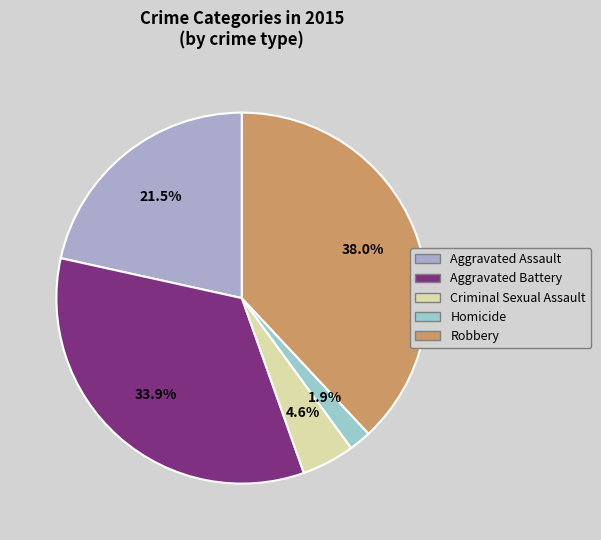

To the nearest percent, what is the combined percentage of Robbery and Aggravated Assault?

60%